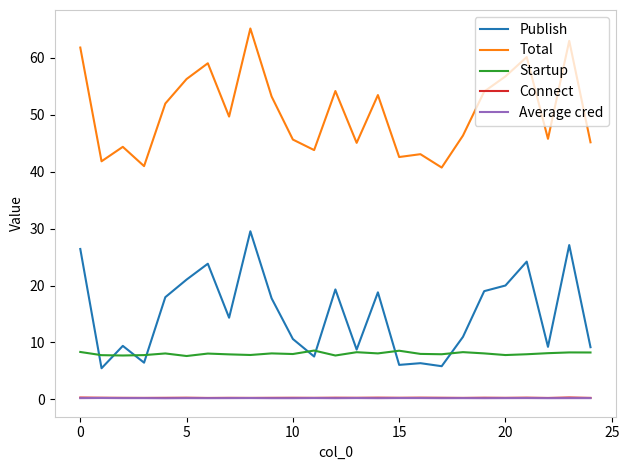

True or false: Average cred and Startup cross at least once.

False